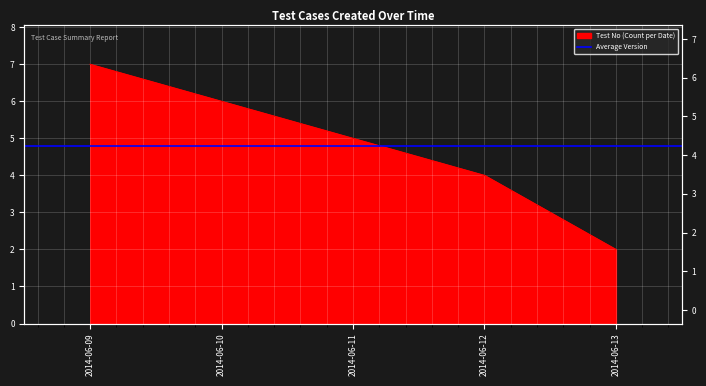

Reading left to right, what are all the values shown in this chart?

2014-06-09=7	2014-06-10=6	2014-06-11=5	2014-06-12=4	2014-06-13=2